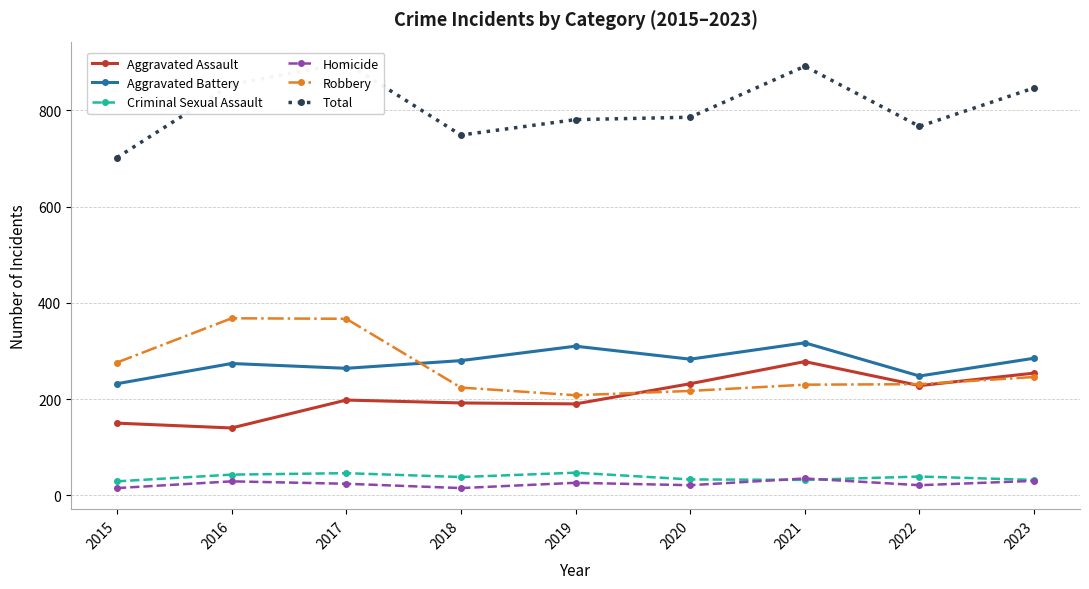

What is the difference between the Aggravated Assault values at 2019 and 2017?

8